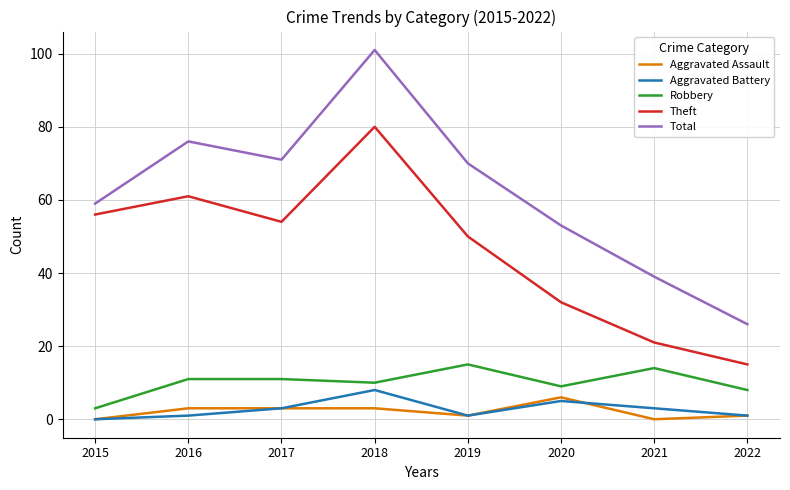

Is the value of Theft at 2017 greater than the value of Aggravated Battery at 2017?

Yes